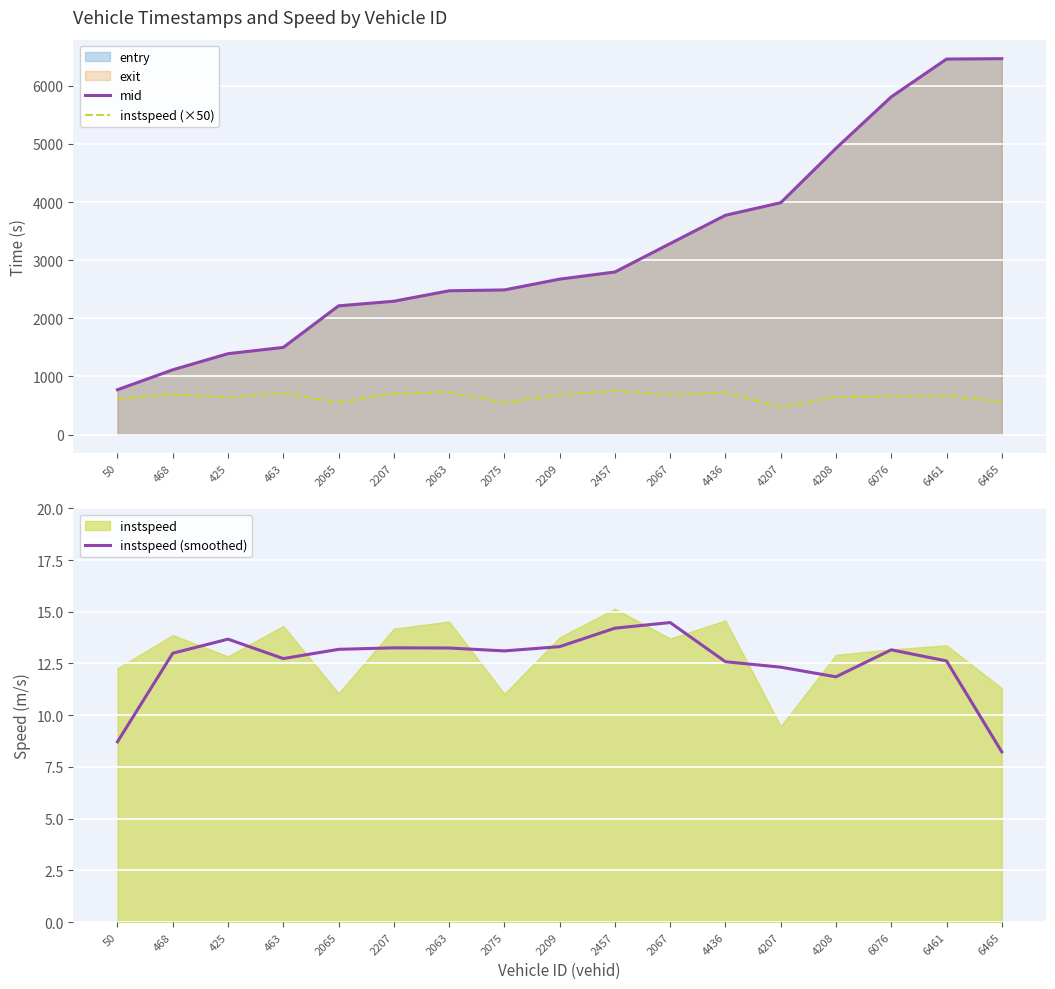

Which has a higher value, 2209 or 2075?

2209